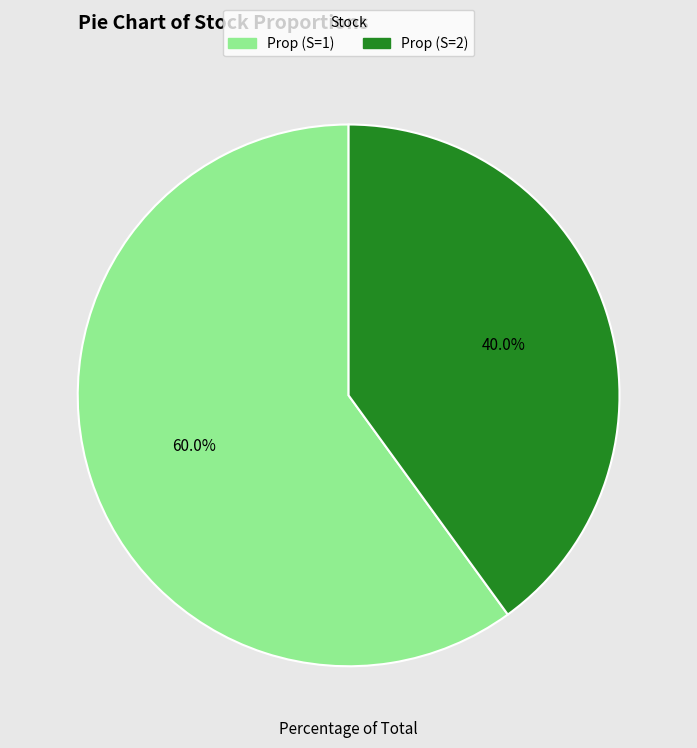

To the nearest percent, what percentage of the pie is Prop (S=1)?

60%